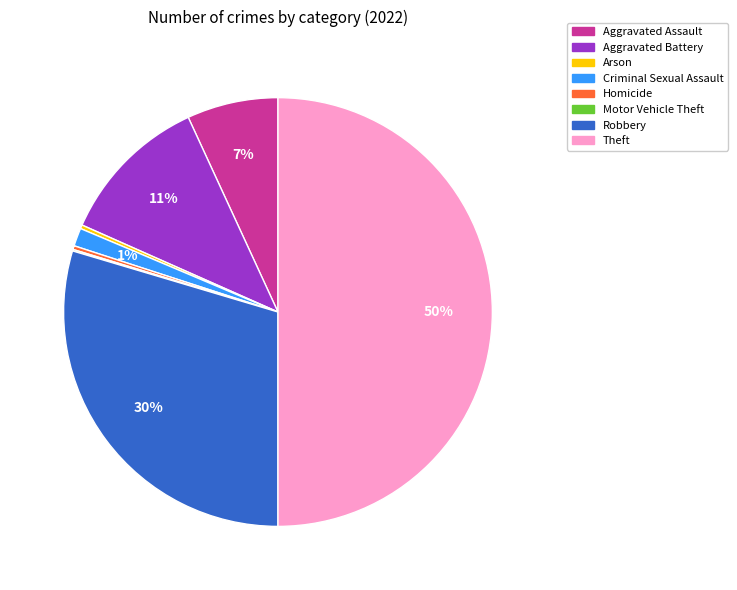

The Aggravated Assault slice represents 18% of the pie. True or false?

False